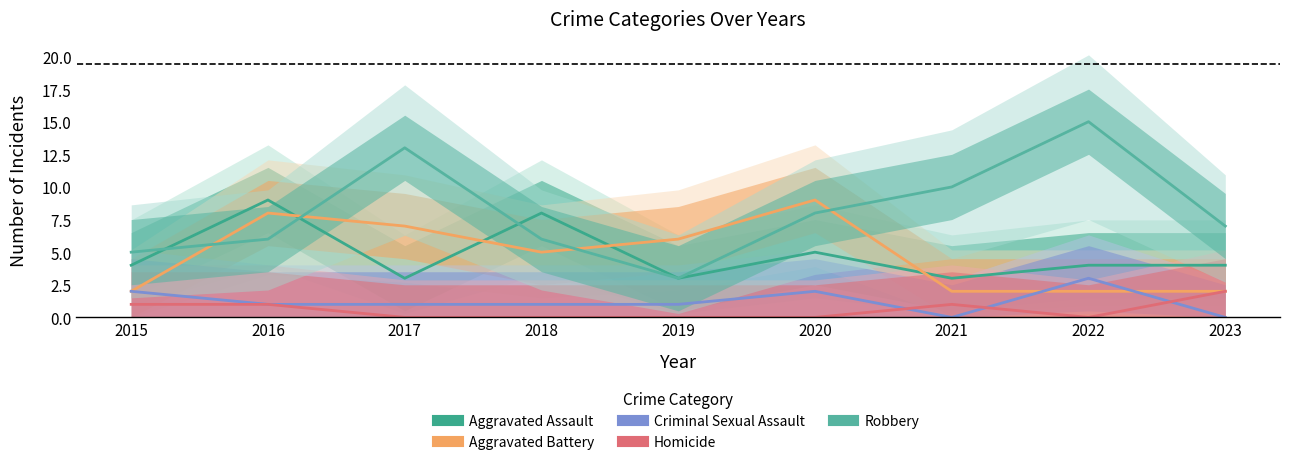

Reading left to right, transcribe all the data shown in this chart.

Aggravated Assault: 4	9	3	8	3	5	3	4	4
Aggravated Battery: 2	8	7	5	6	9	2	2	2
Criminal Sexual Assault: 2	1	1	1	1	2	0	3	0
Homicide: 1	1	0	0	0	0	1	0	2
Robbery: 5	6	13	6	3	8	10	15	7